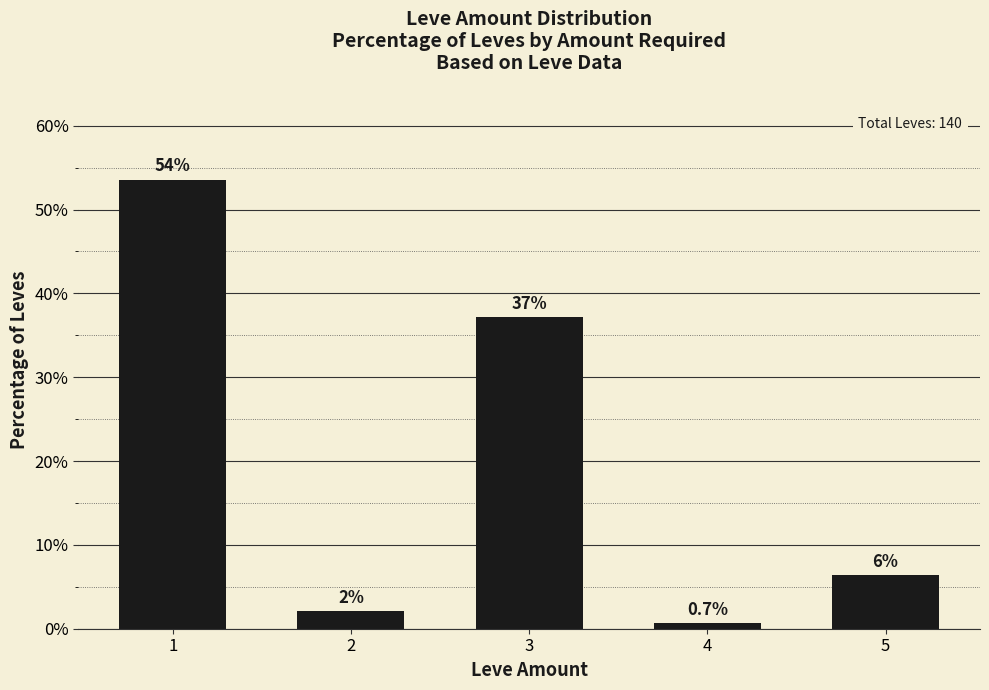

The value at 4 is 1.1. True or false?

False